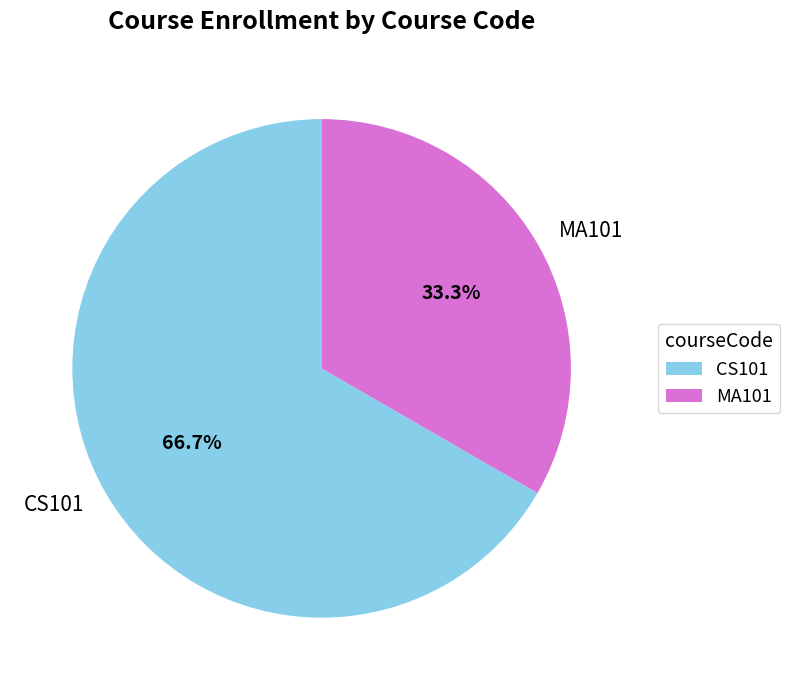

To the nearest percent, what portion does CS101 represent?

67%